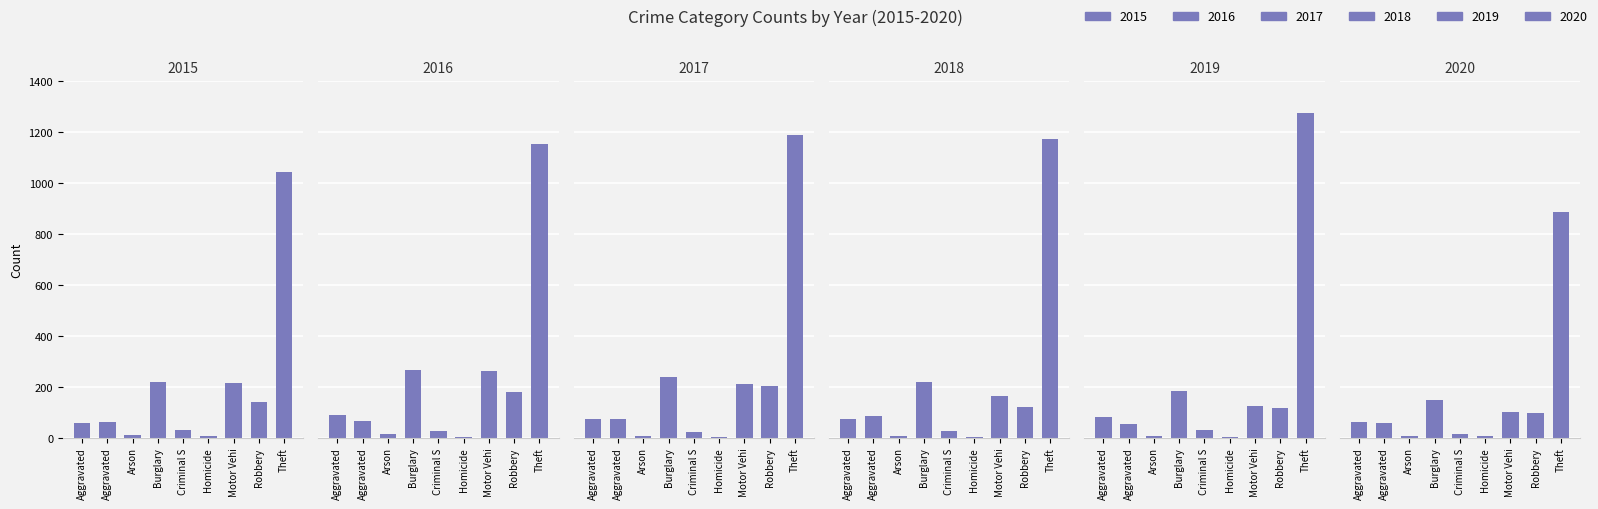

What is the greatest value displayed?

1272